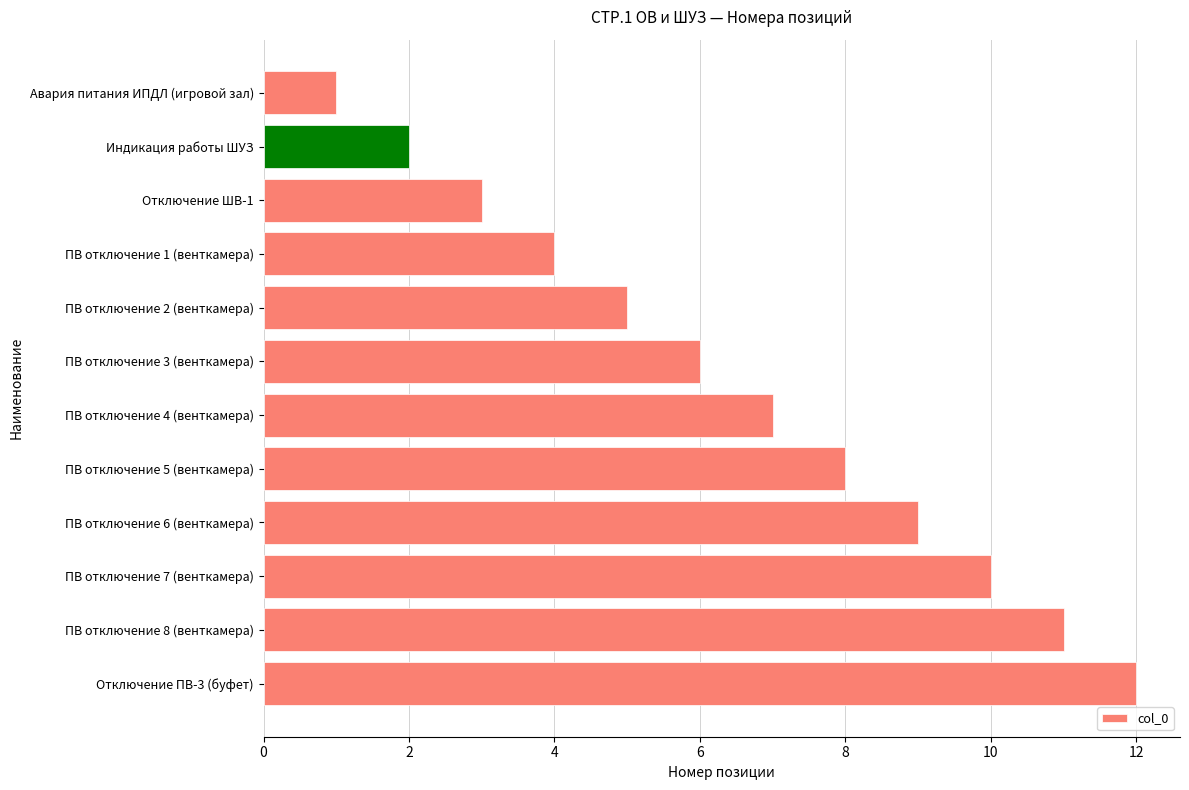

Does the chart contain any negative values?

No